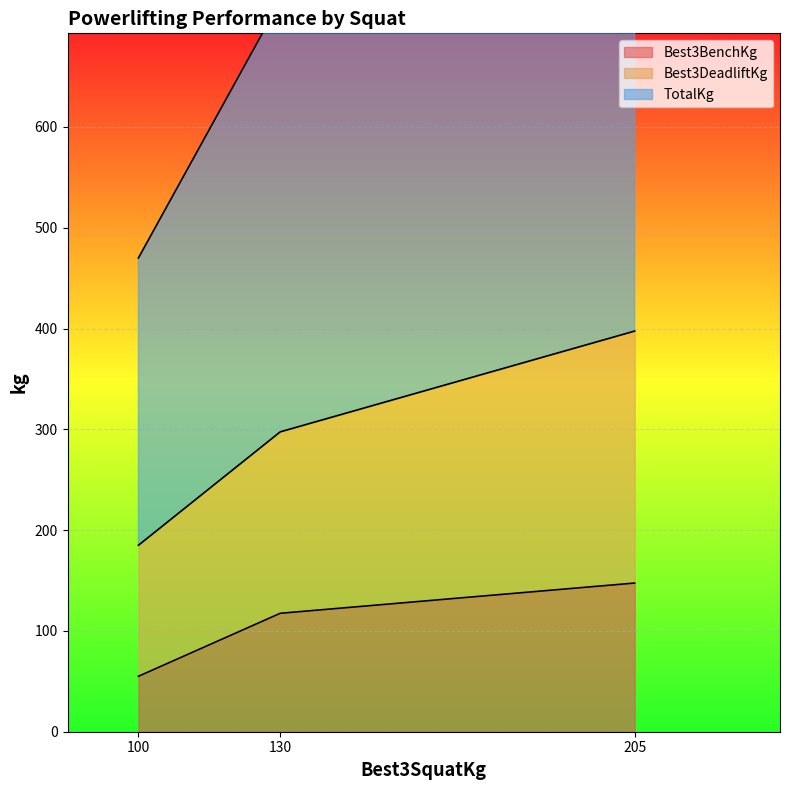

List the labels in order of Best3BenchKg value, smallest first.

100, 130, 205